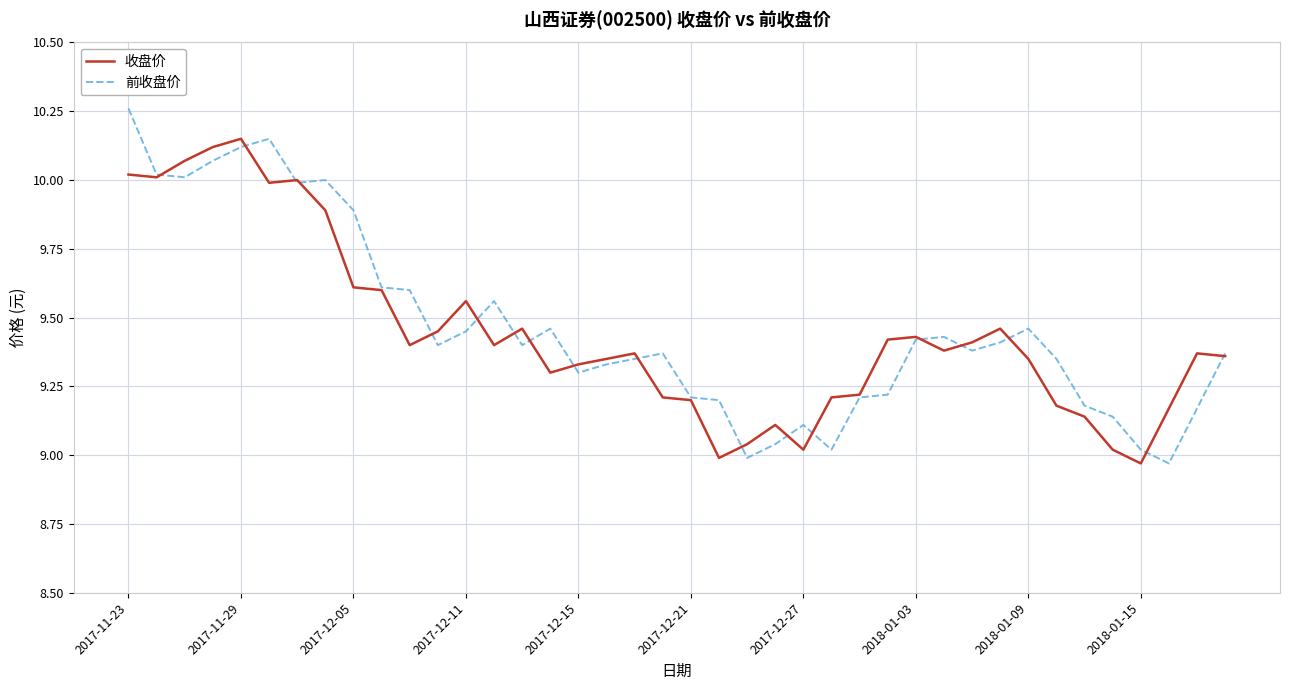

Which series has the largest range (max minus min)?

前收盘价